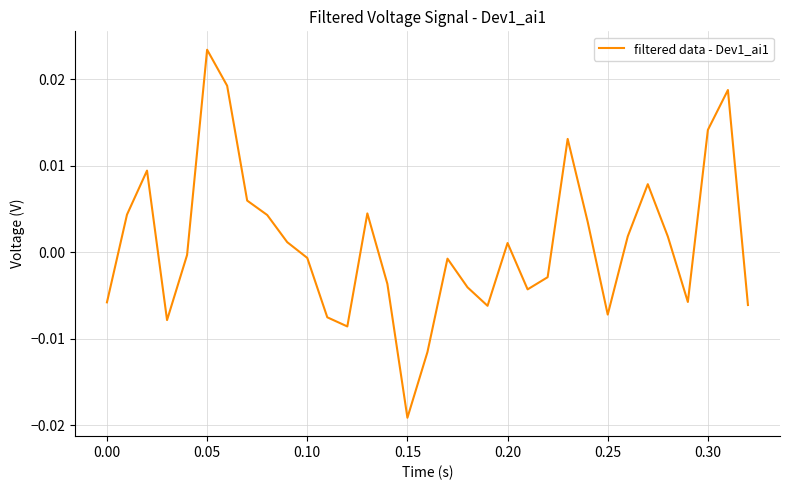

How many lines are shown in the chart?

1